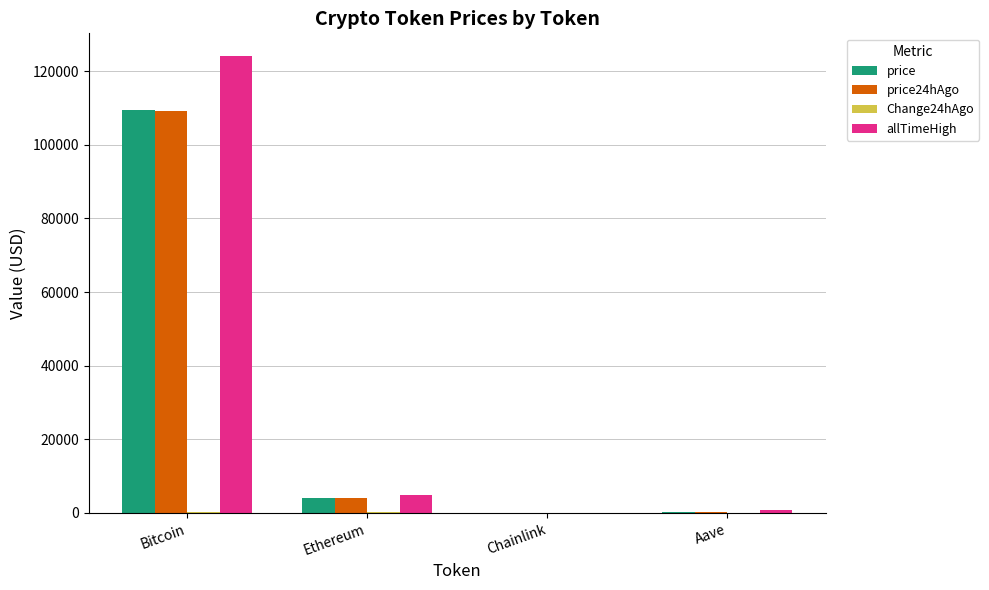

At which label does price24hAgo first exceed 3930?

Bitcoin